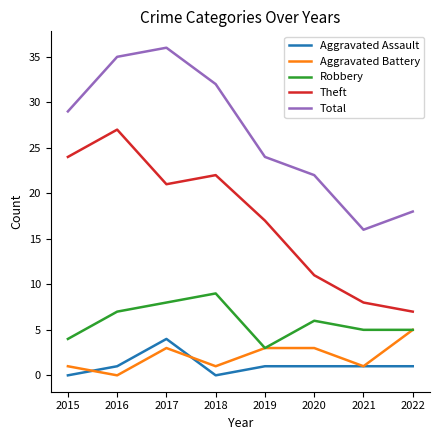

What is the difference between the maximum and minimum values in the Robbery series?

6